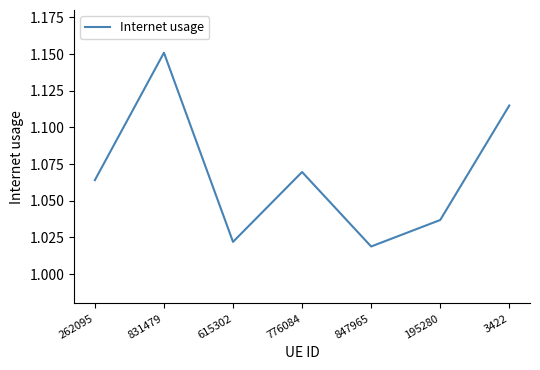

How many interior local peaks (higher than both neighbors) does the data have?

2